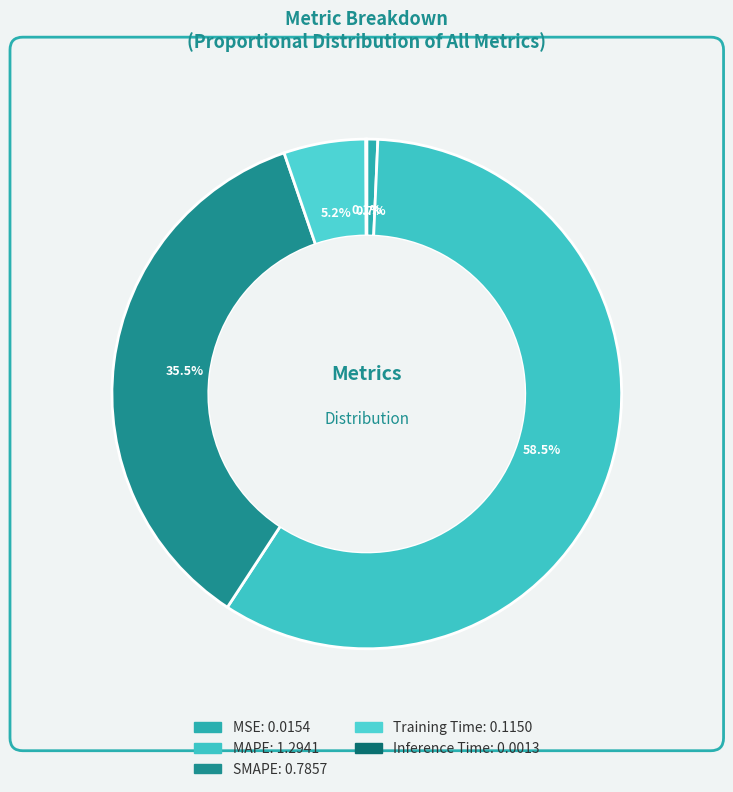

Which slice represents more than half of the pie?

MAPE